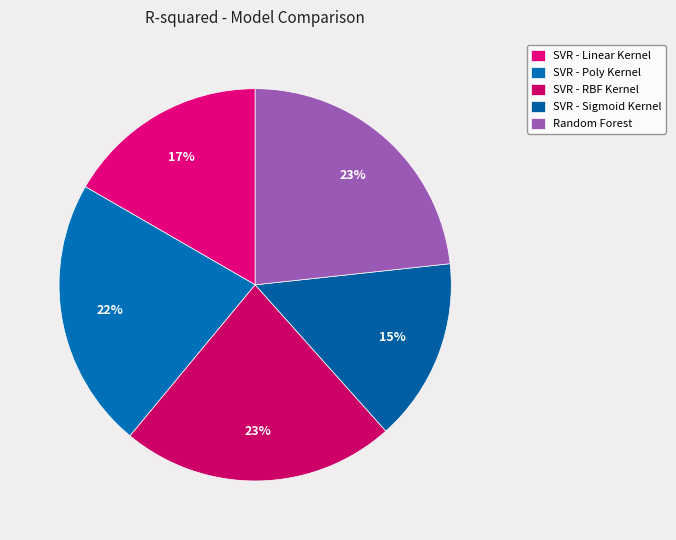

Combined, what portion of the pie is Random Forest and SVR - Poly Kernel?

45.6%